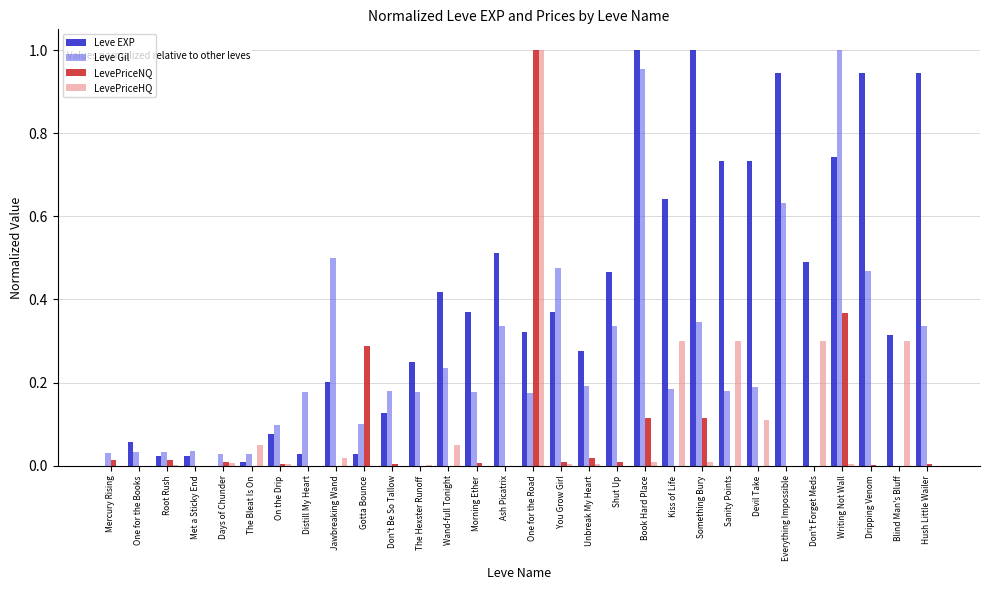

How many categories are shown in the chart?

30